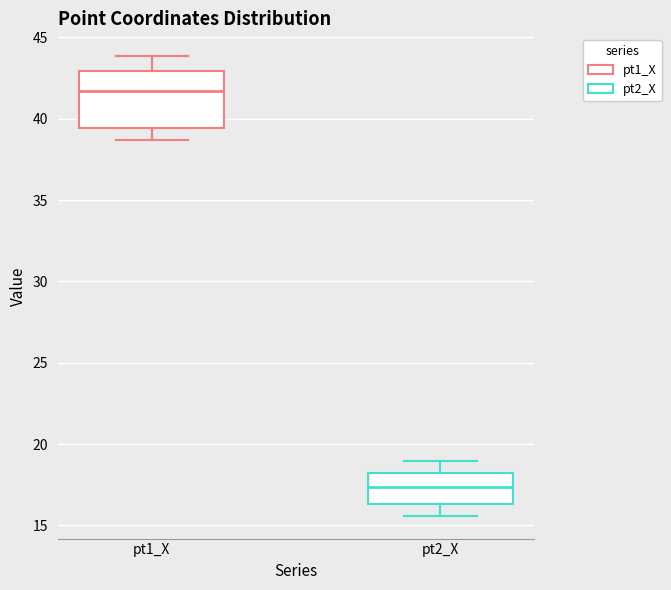

Which box's median line is the lowest?

pt2_X